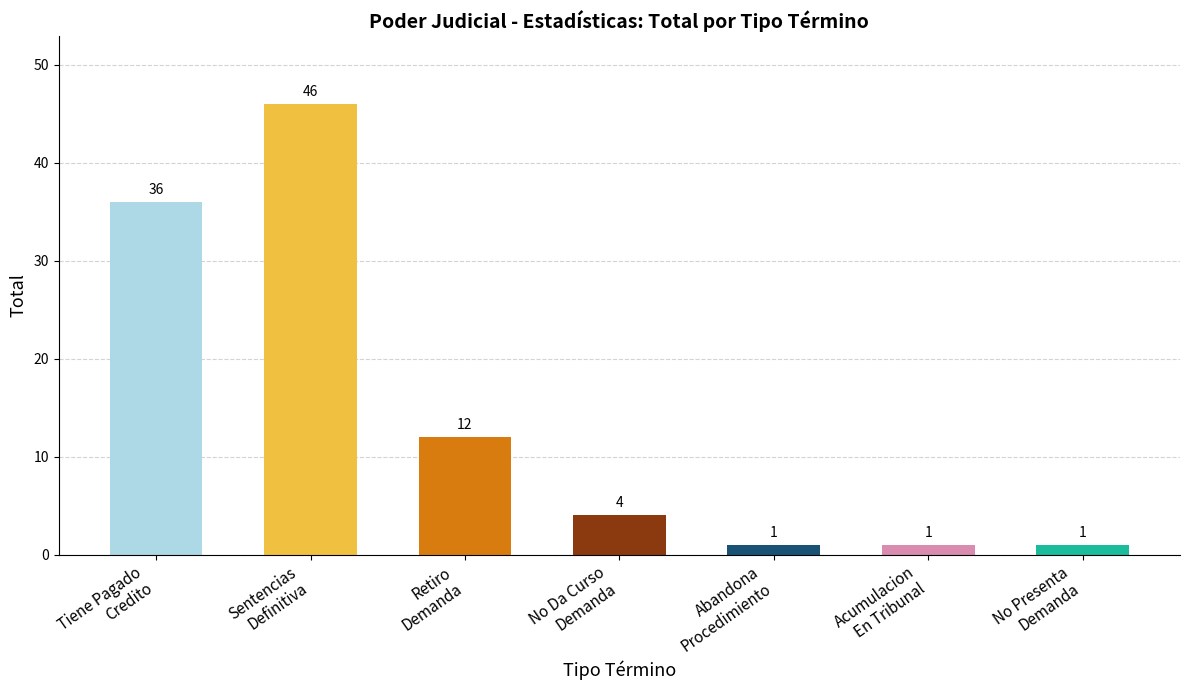

What is the greatest value displayed?

46